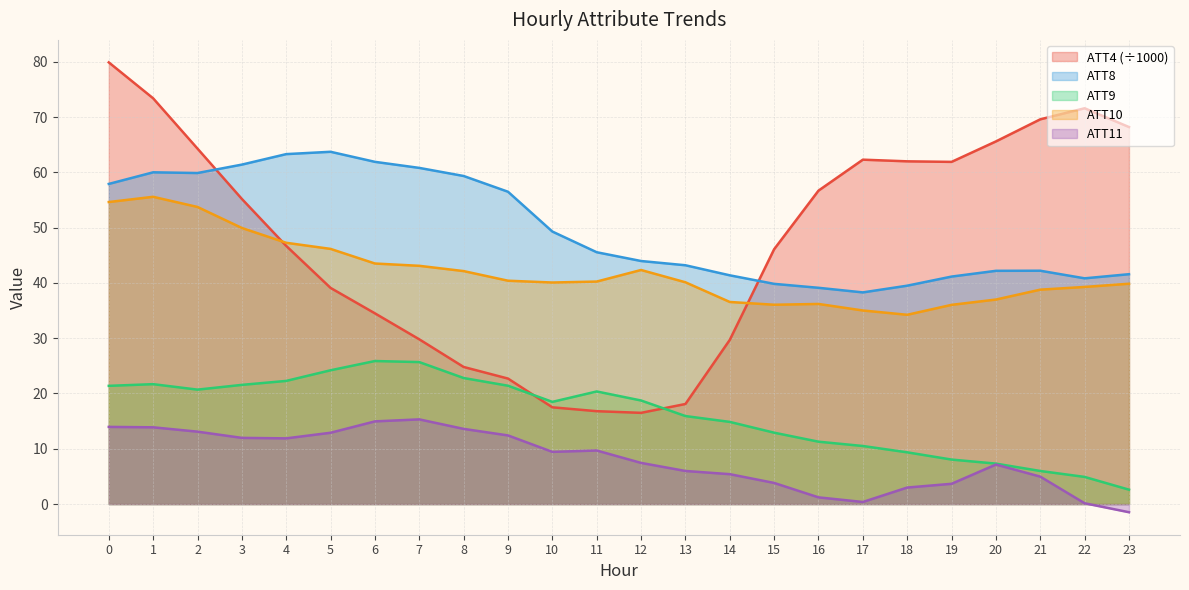

Is it true that ATT10 equals 17.4 at 9?

False